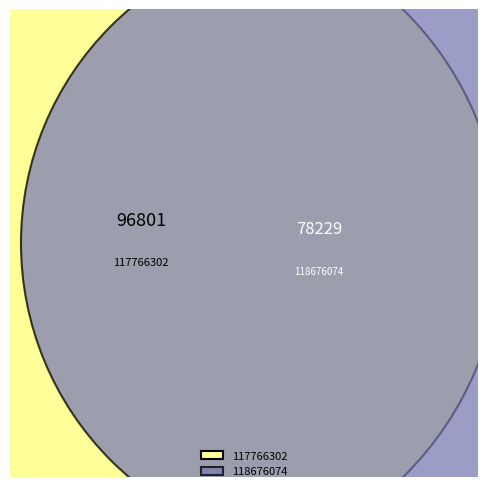

Does any single category account for the majority?

Yes